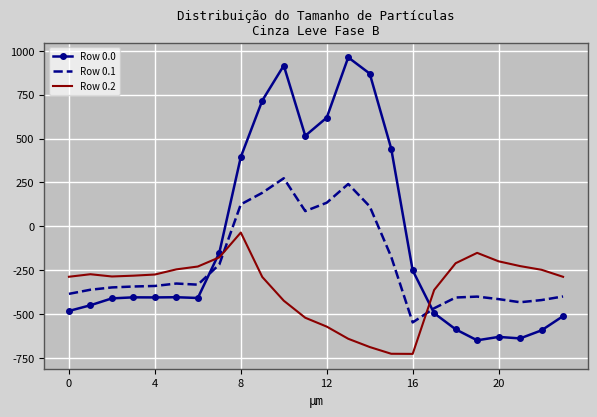

Which series has the largest total across all categories?

Row 0.0